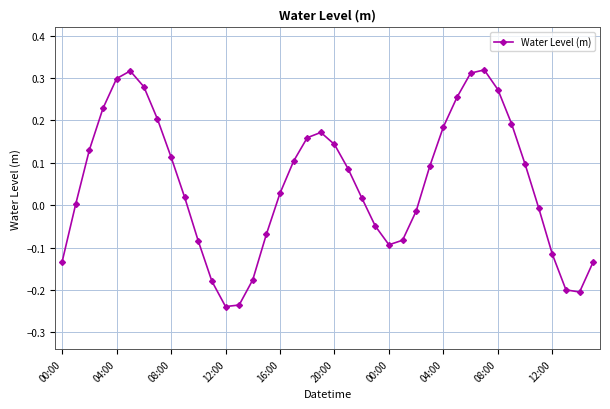

How many points are higher than both their immediate neighbors (excluding endpoints)?

3